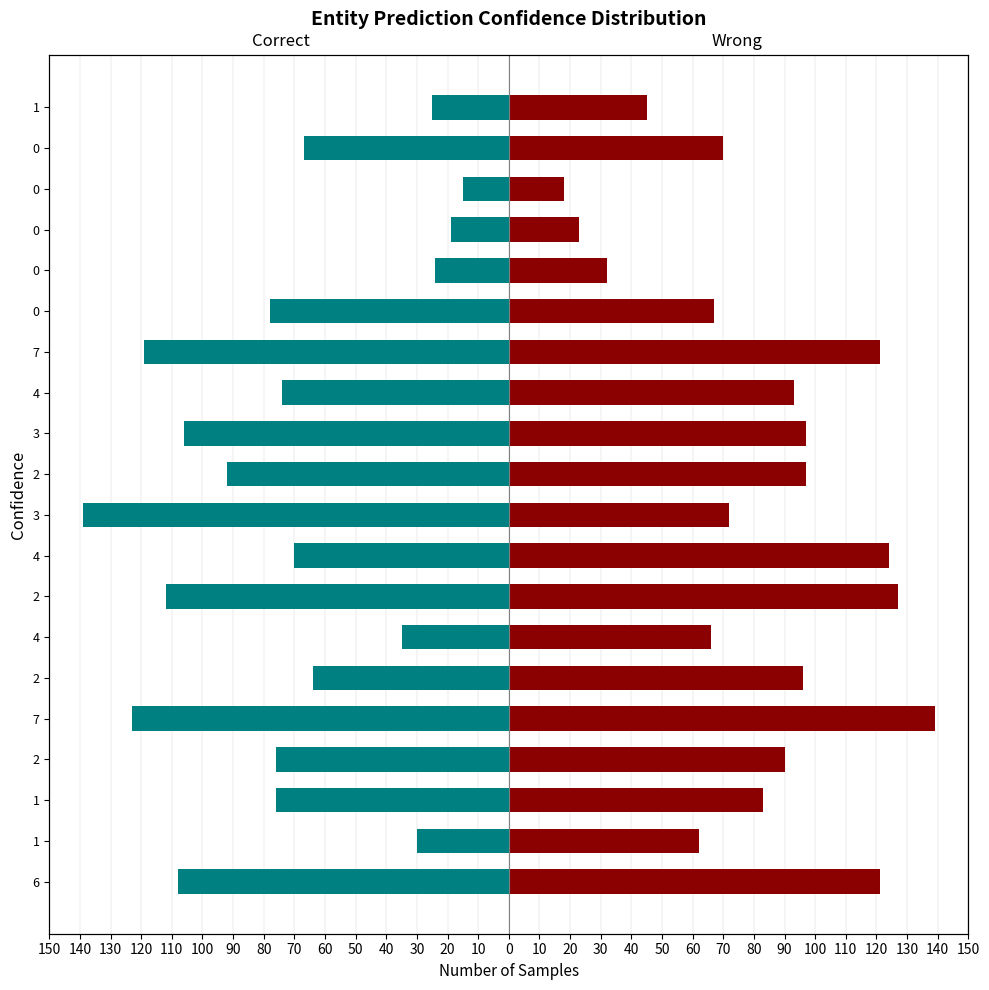

Does the chart contain any negative values?

Yes